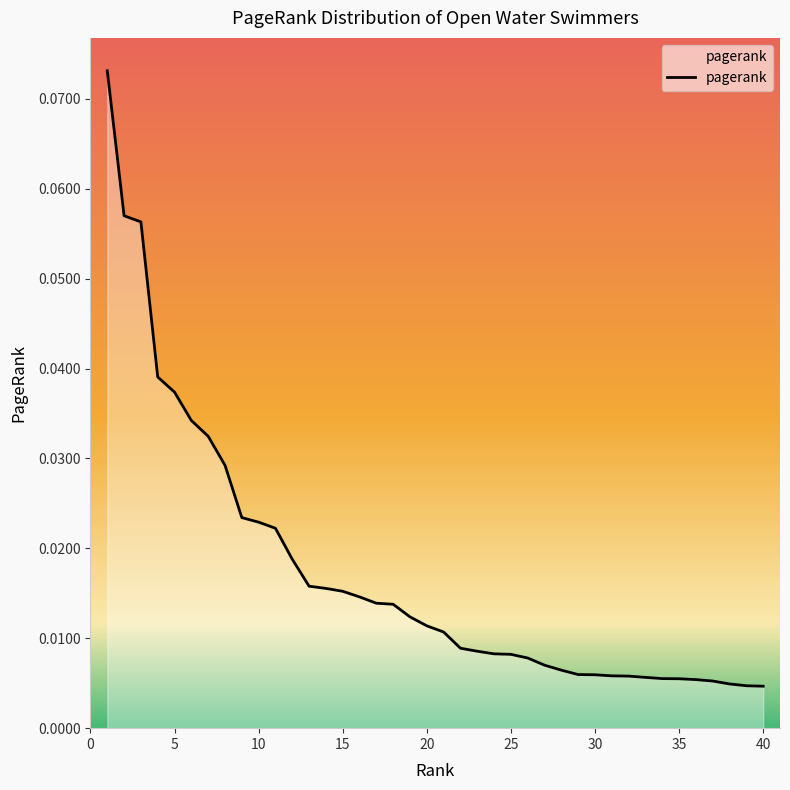

What is the difference between the second highest and second lowest values?

0.1